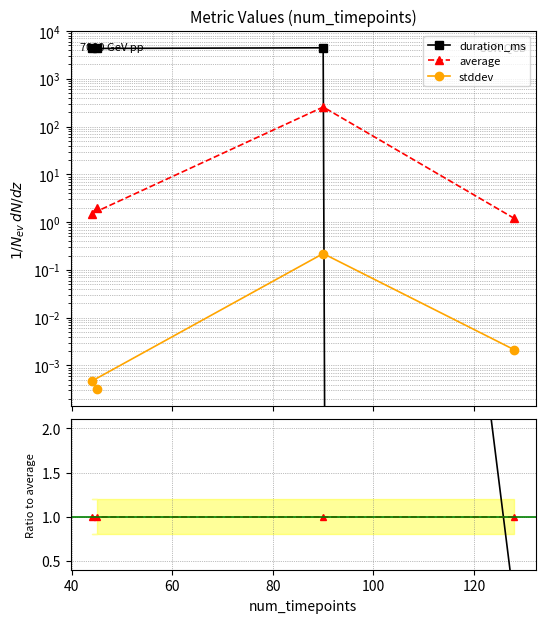

What is the value of the duration_ms point at the 4th from the left?

2204.1